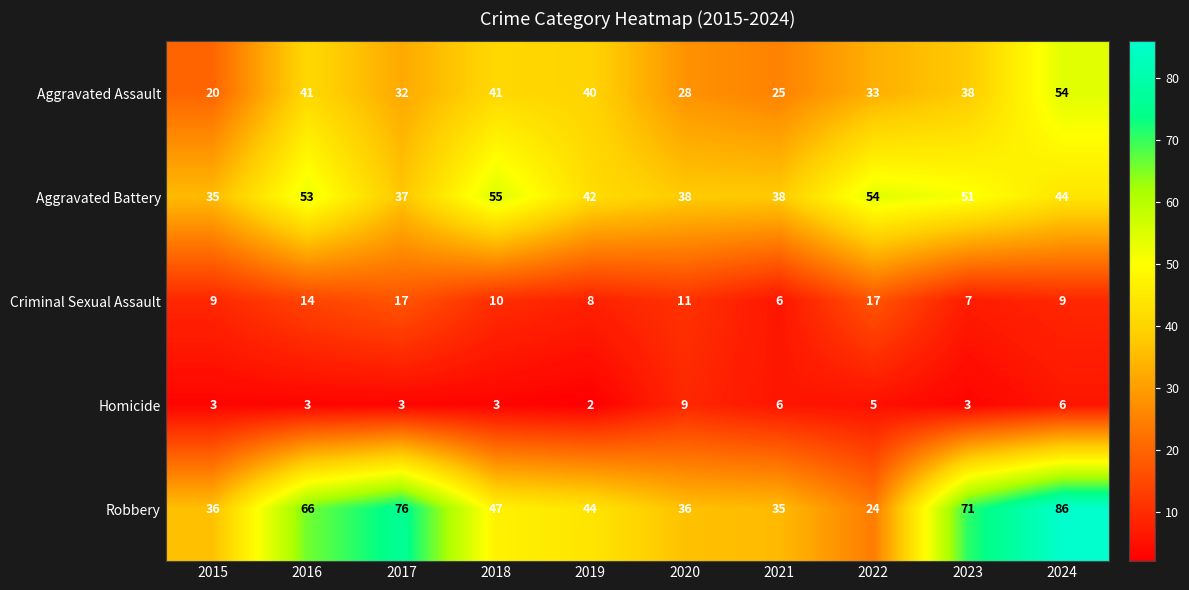

True or false: Aggravated Battery has a value of 51 at 2023.

True